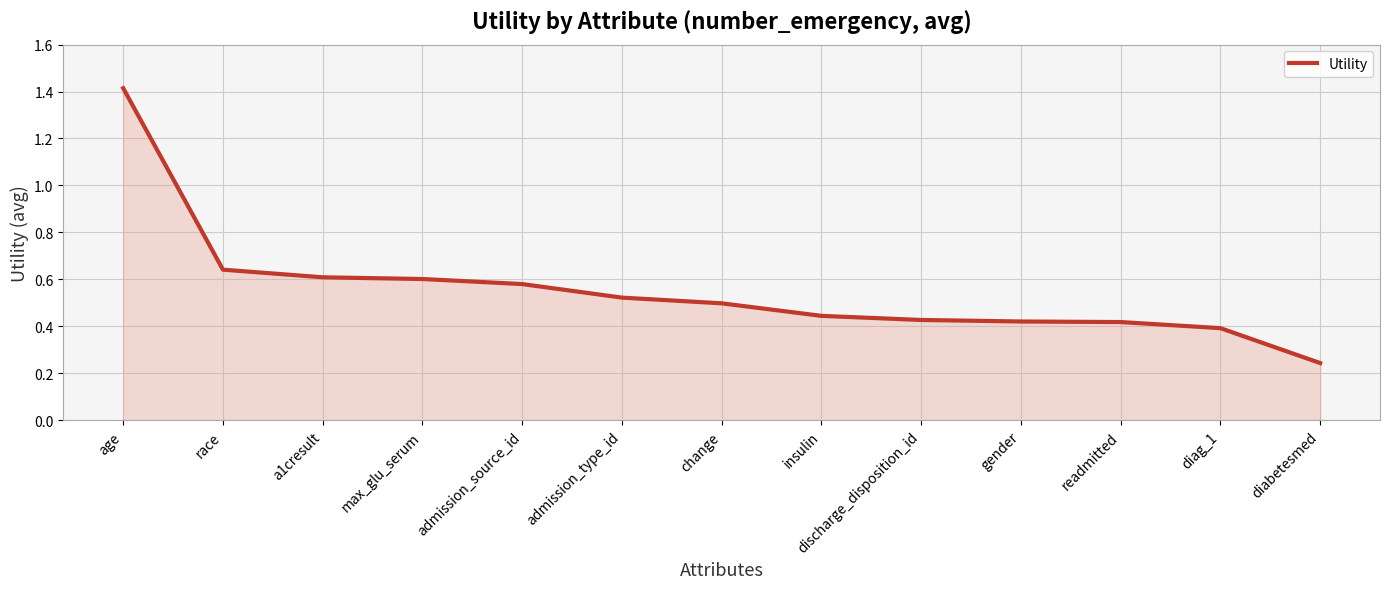

The value at diabetesmed is 0.1. True or false?

False